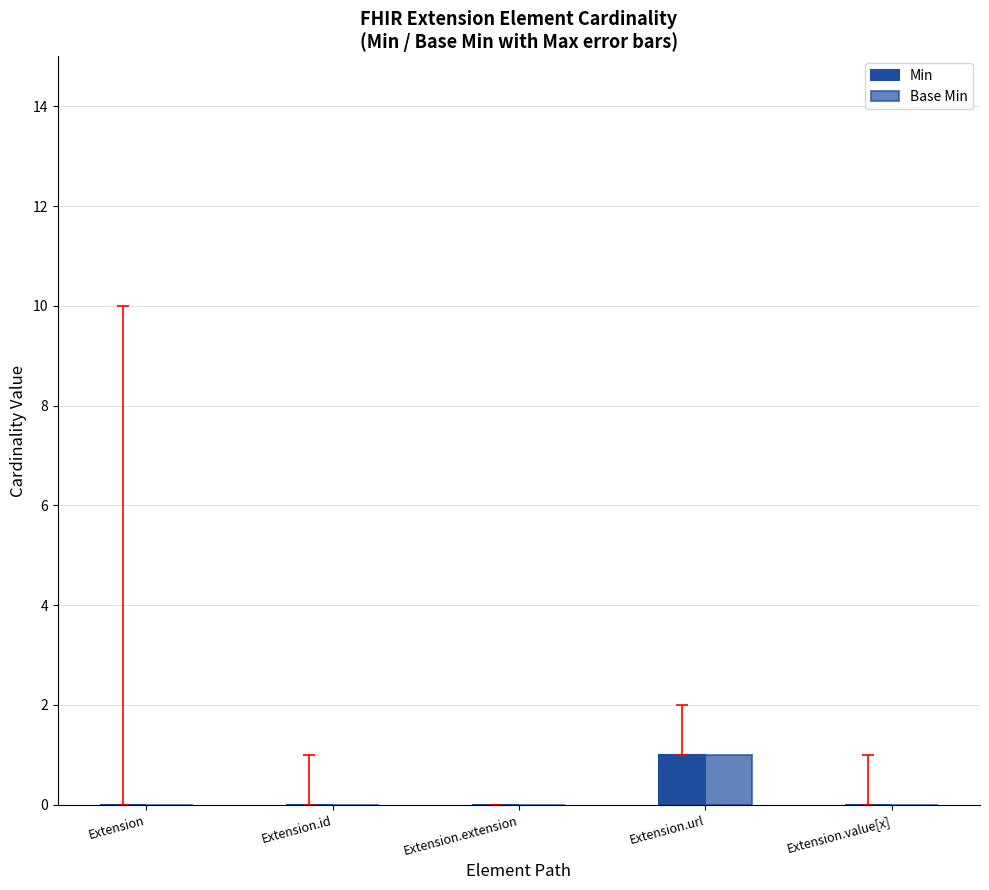

The Base Min series shows 0 at Extension.extension. True or false?

False